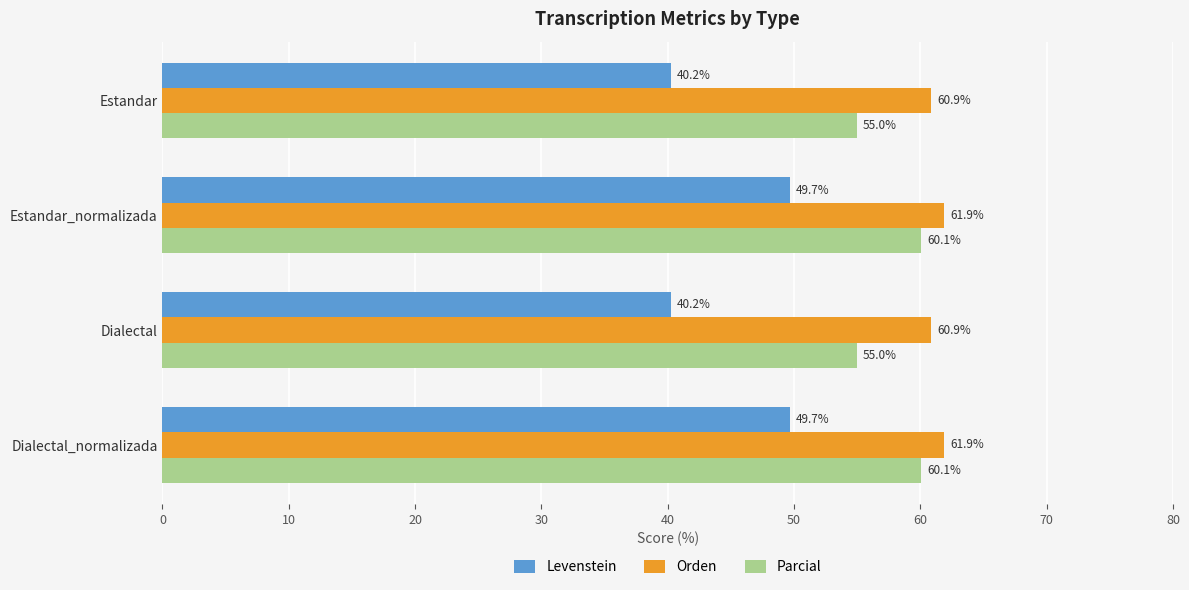

The value of Parcial at Dialectal_normalizada is 60.1. True or false?

True